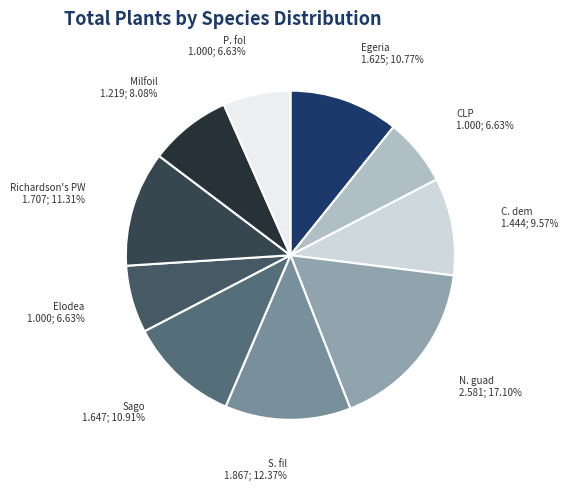

Which slice is the largest?

N. guad